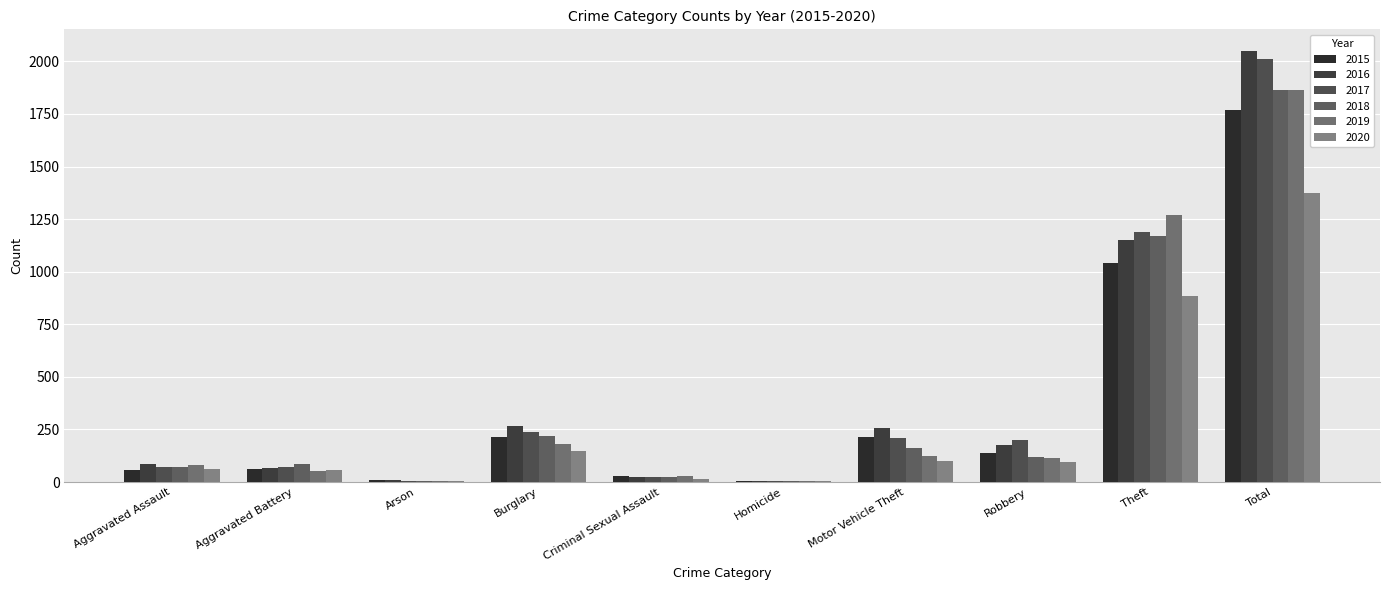

The 2015 series shows 803 at Total. True or false?

False